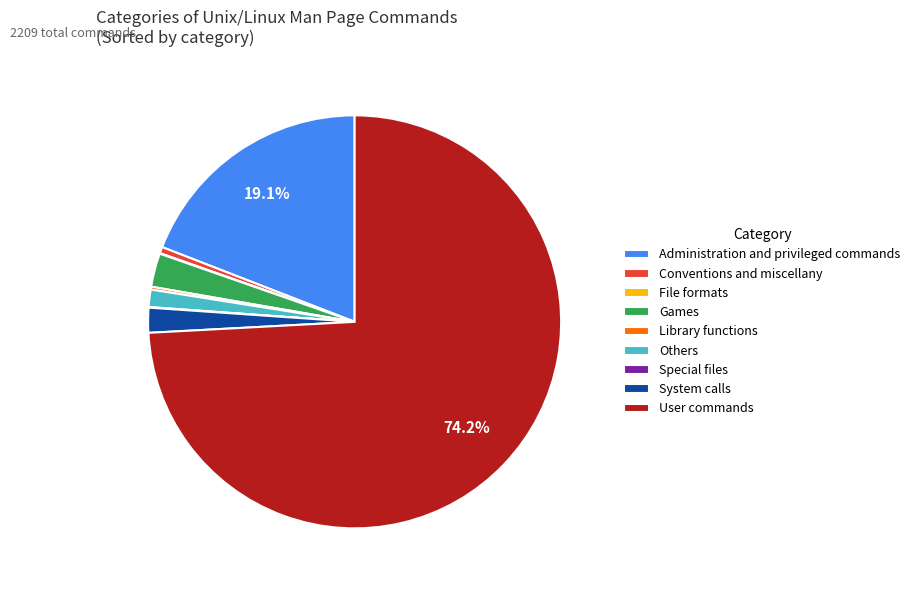

Is there a majority slice in this chart?

Yes